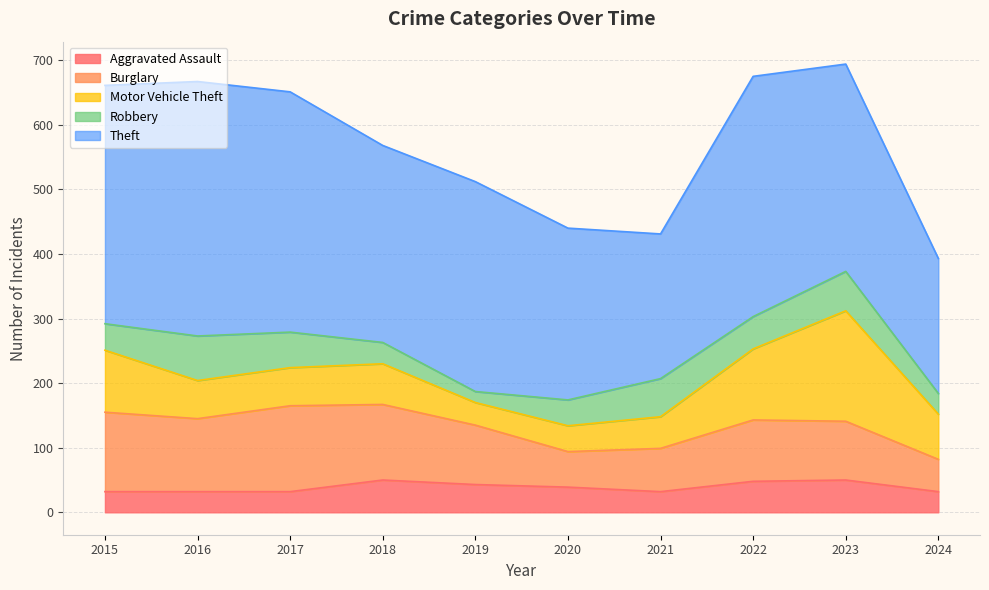

True or false: Theft has more than 0 interior local peaks.

True